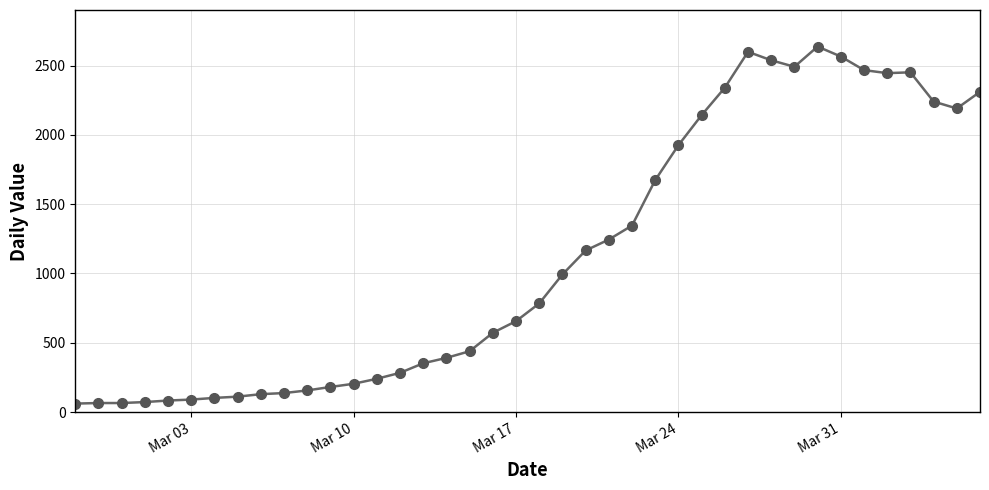

What is the difference between the second highest and minimum values?

2539